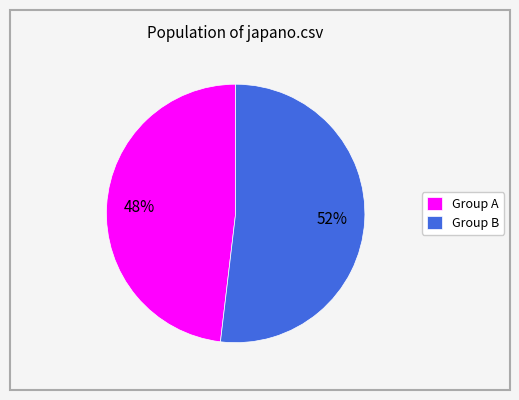

To the nearest percent, what is the average slice percentage?

50%